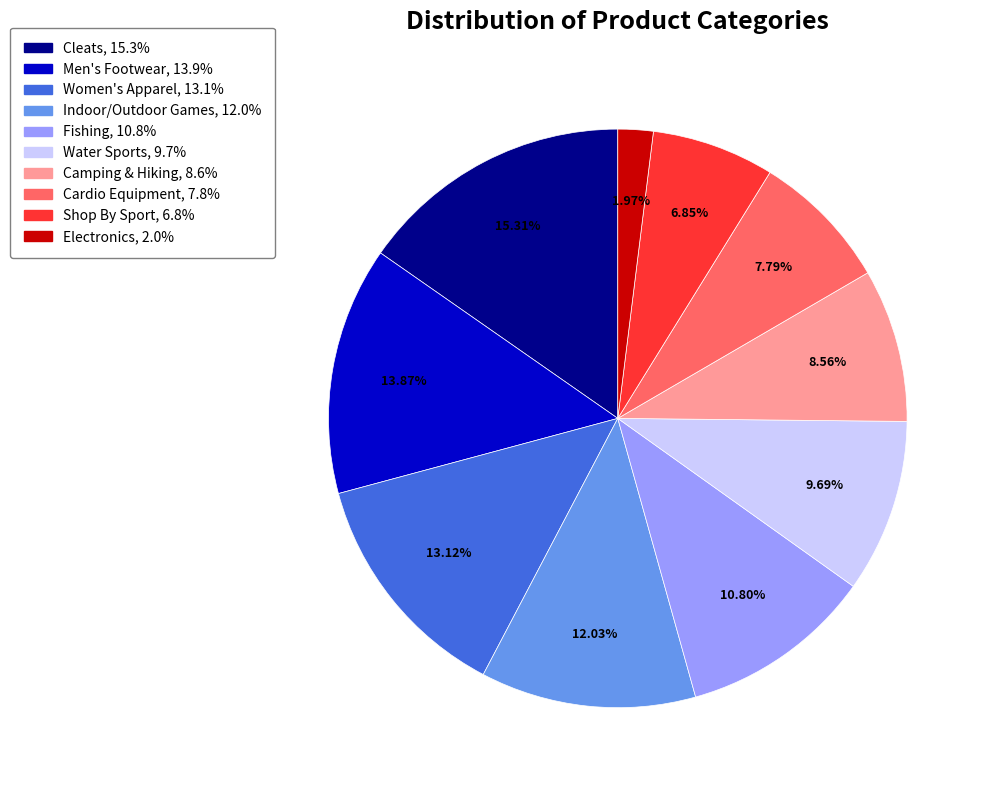

To the nearest percent, what portion does Fishing represent?

11%